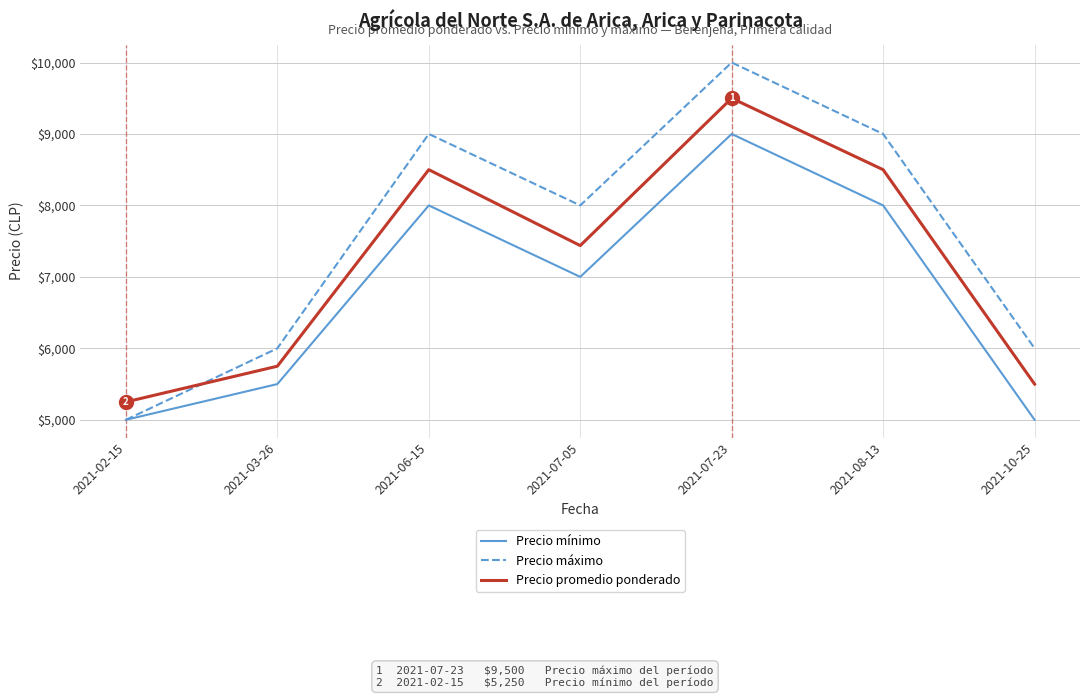

True or false: Precio mínimo and Precio promedio ponderado intersect in this chart.

False